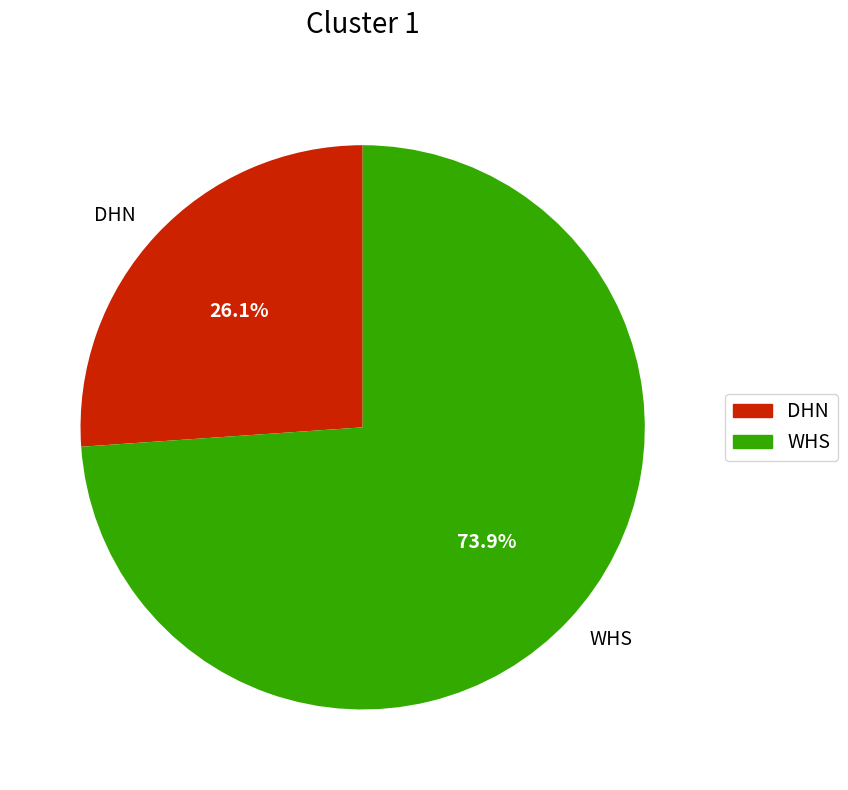

Which slice represents more than half of the pie?

WHS